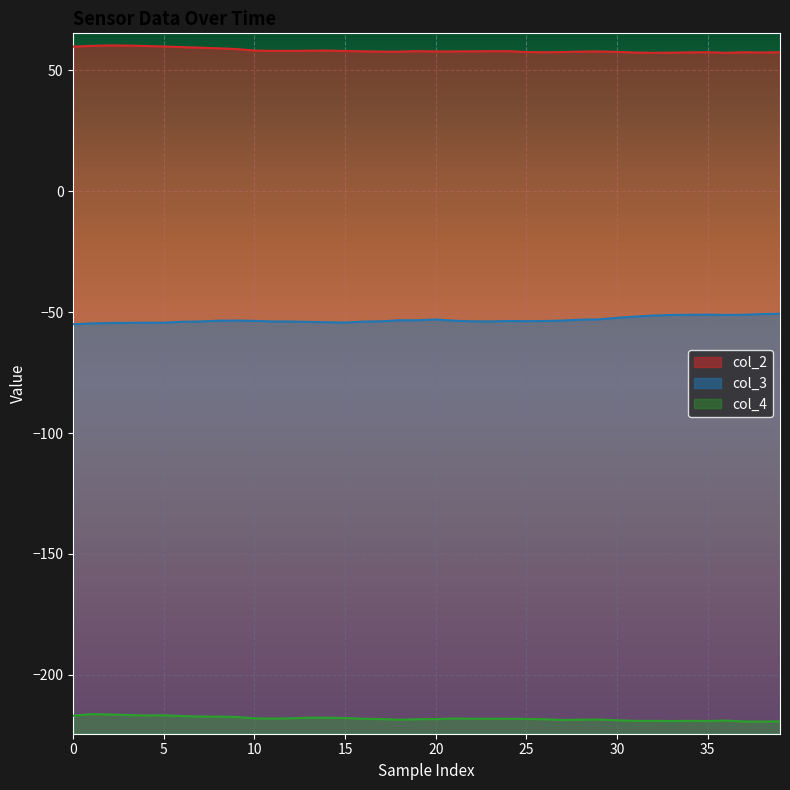

Is the value of col_2 at 28 greater than the value of col_4 at 16?

Yes